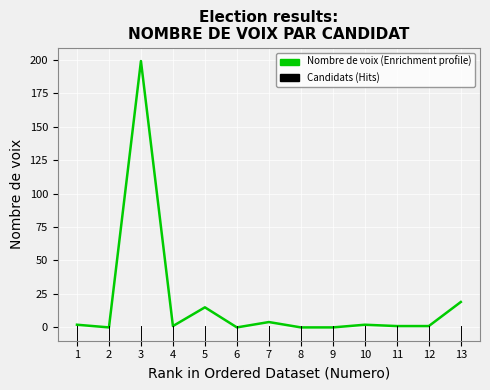

Reading left to right, transcribe all the data shown in this chart.

2	0	199	1	15	0	4	0	0	2	1	1	19